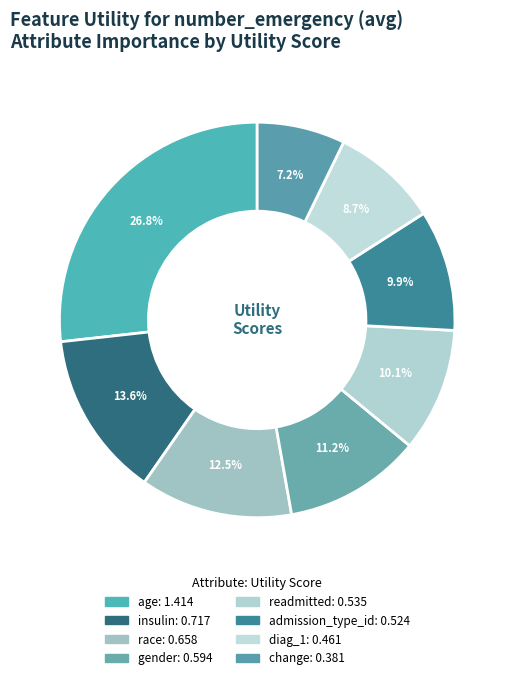

Count the number of slices in the pie.

8